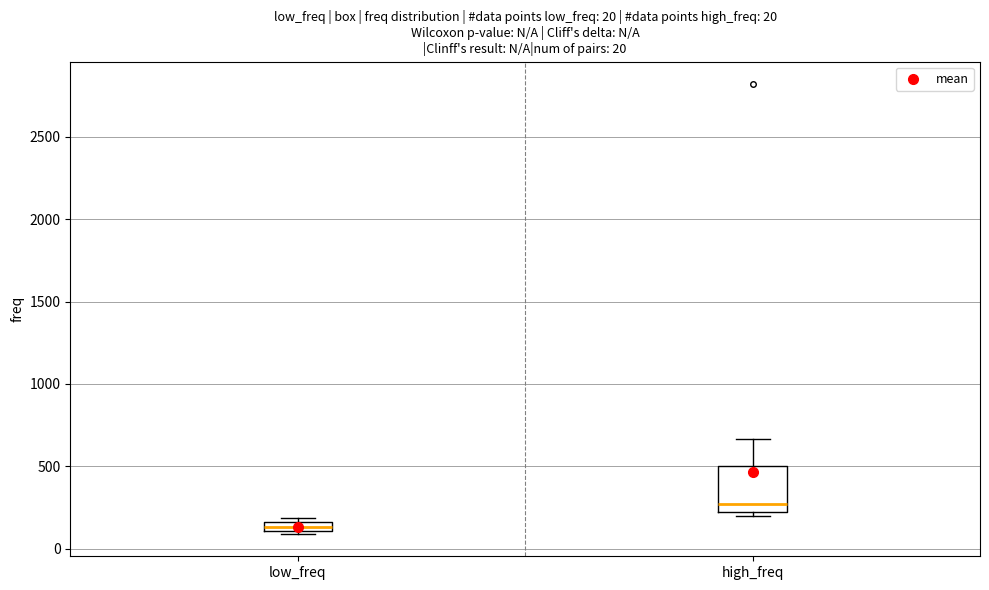

Which box's median line is the lowest?

low_freq